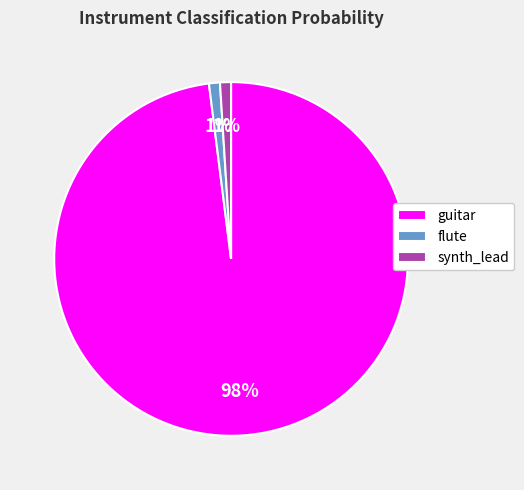

What is the majority slice?

guitar